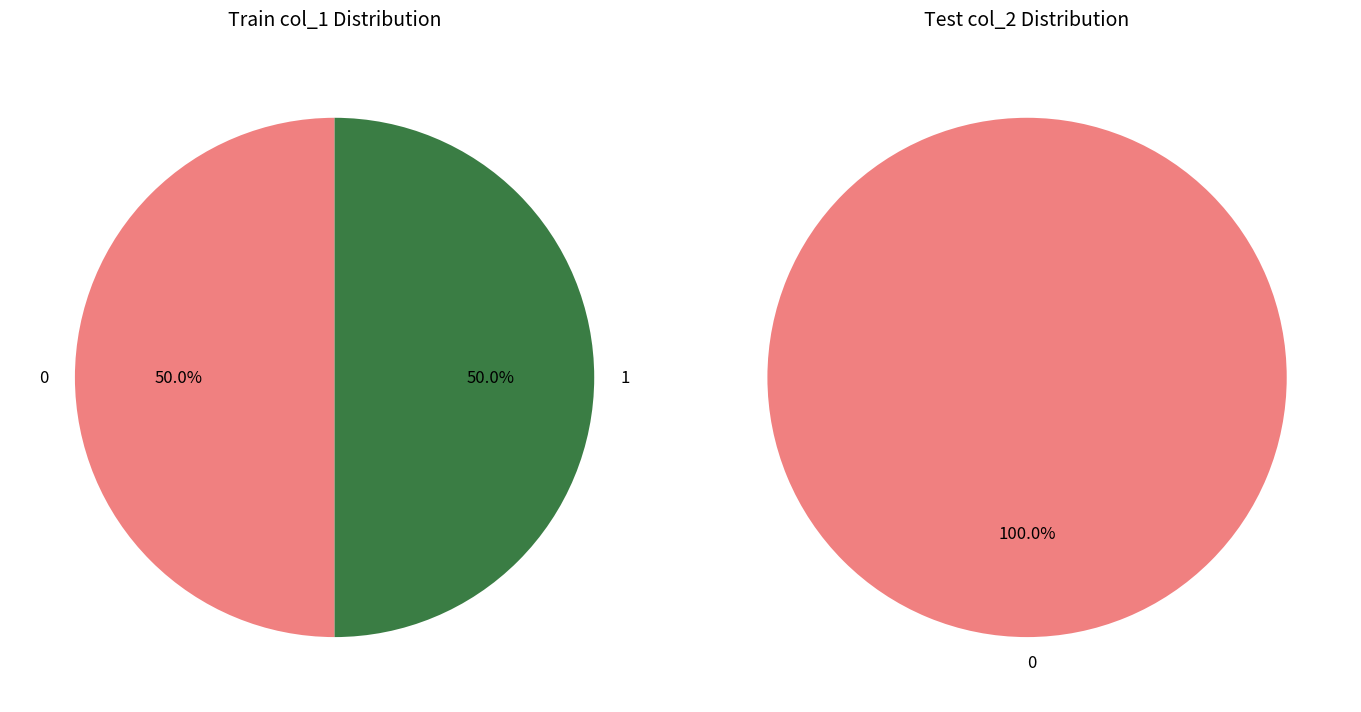

Count the number of slices in the pie.

2